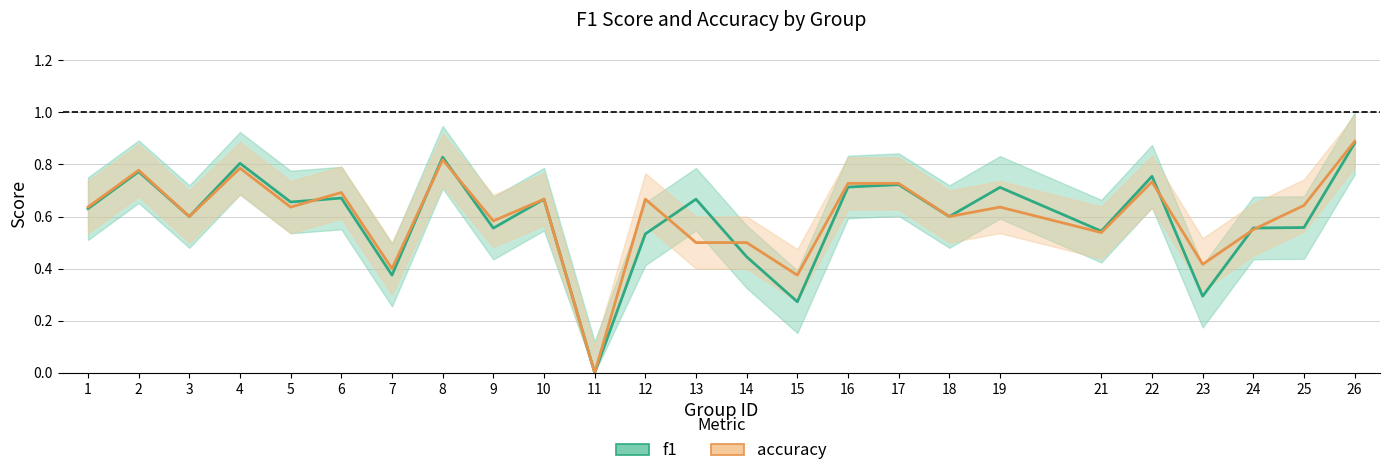

At which category does the chart reach its peak across all series?

26